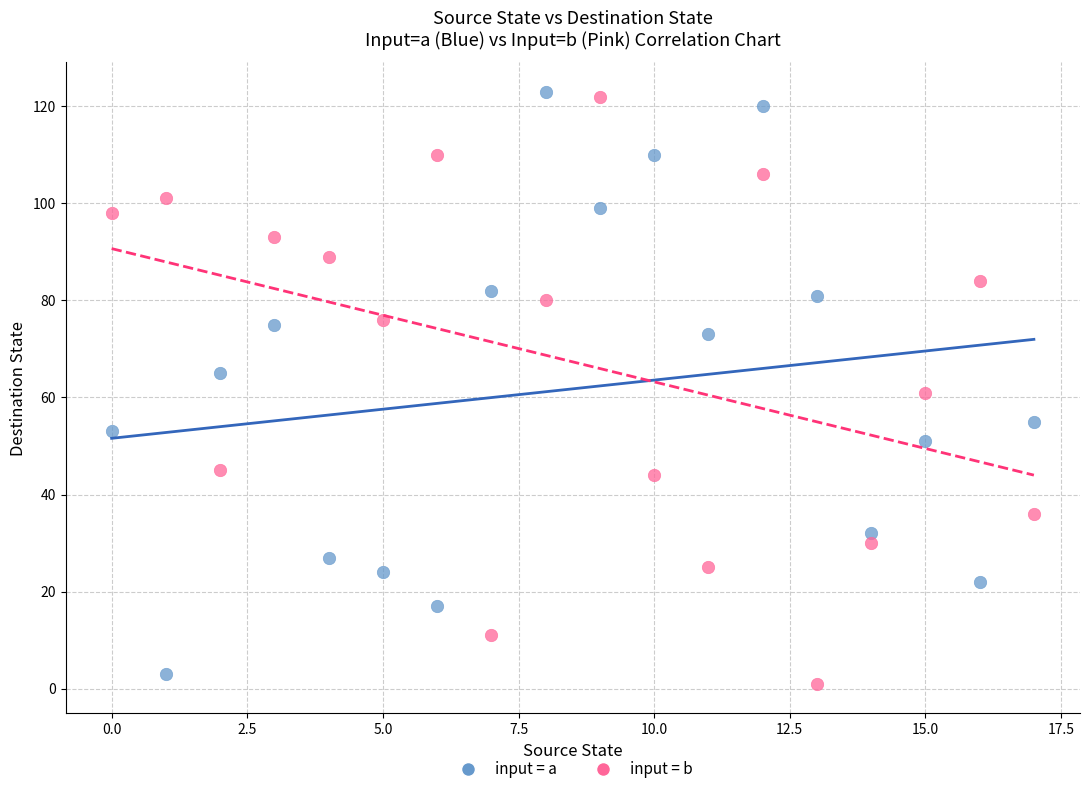

Across all data points, what is the range of Y values (max minus min)?

122